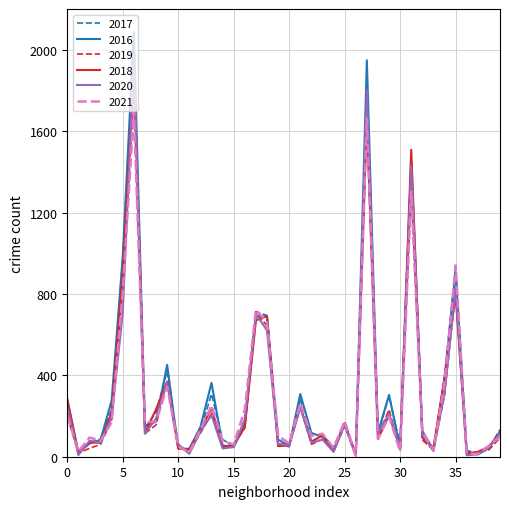

Which series has the widest spread of values?

2016